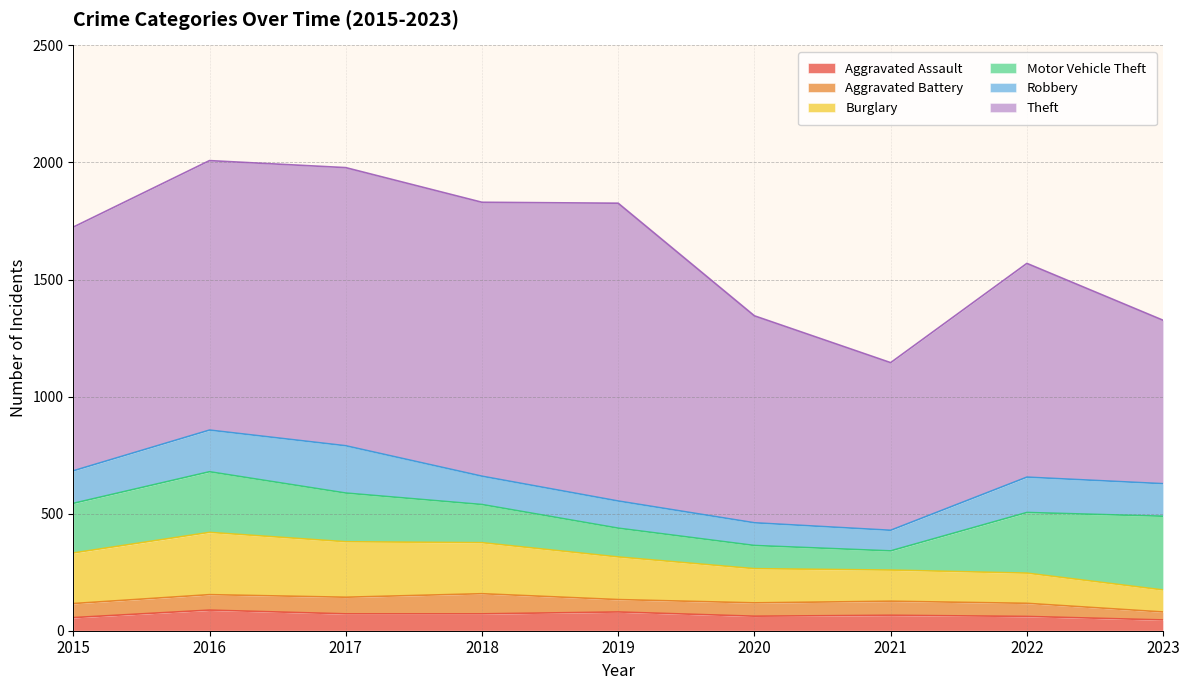

True or false: Robbery and Aggravated Assault intersect in this chart.

False